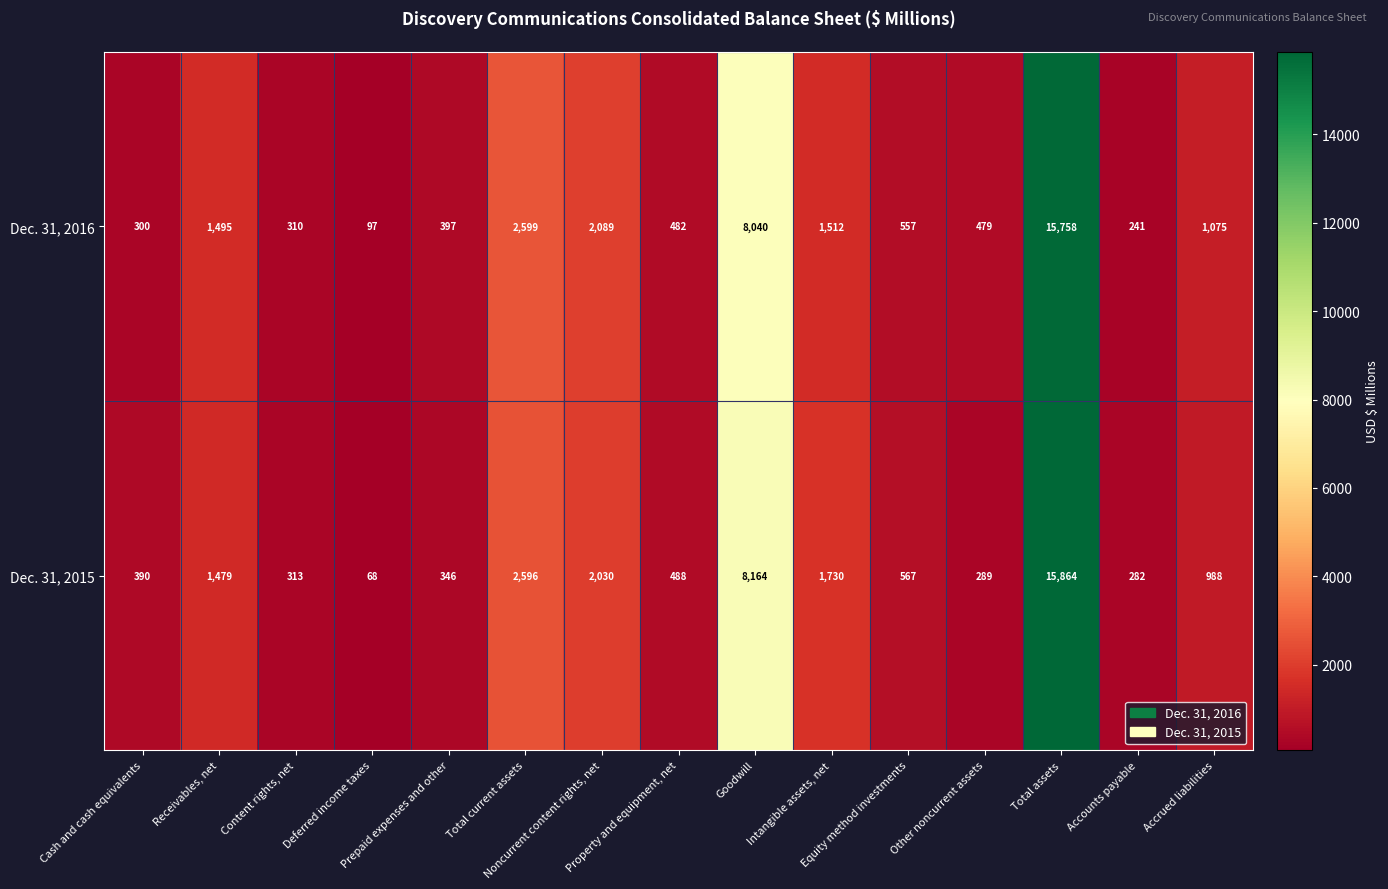

At which category does the chart reach its minimum across all series?

Deferred income taxes